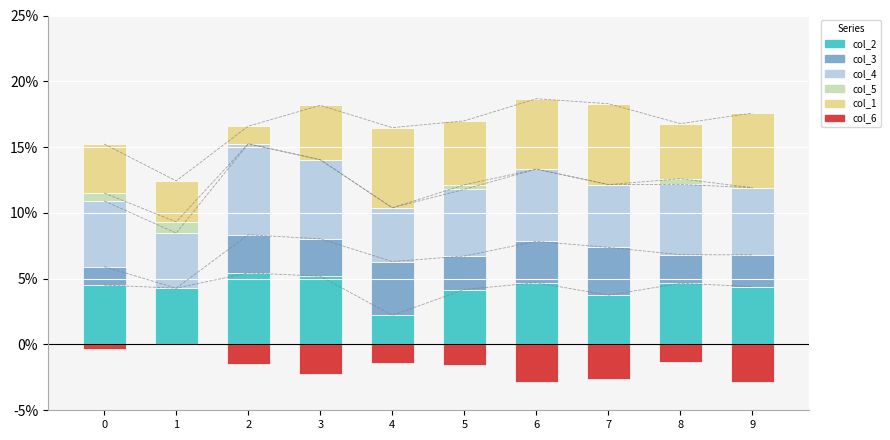

Which label corresponds to the smallest value in the chart?

6